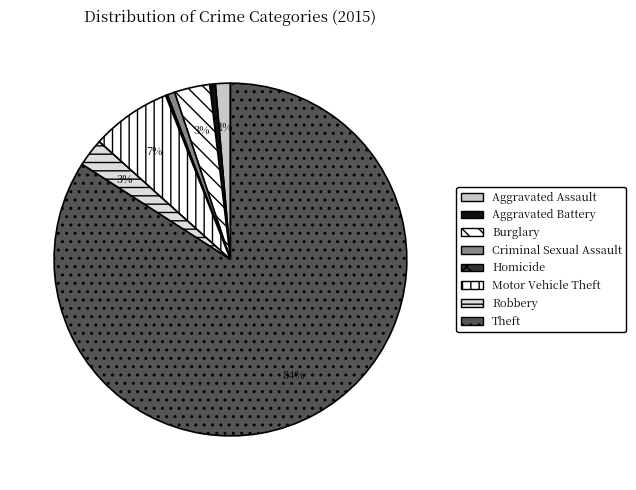

What portion of the pie excludes Robbery?

97.4%